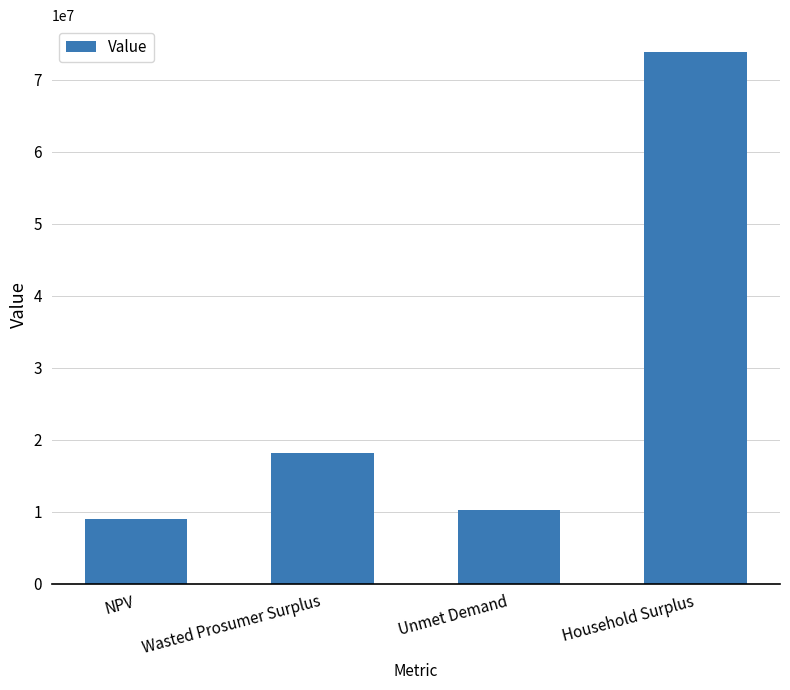

What is the label of the 3rd bar from the right?

Wasted Prosumer Surplus